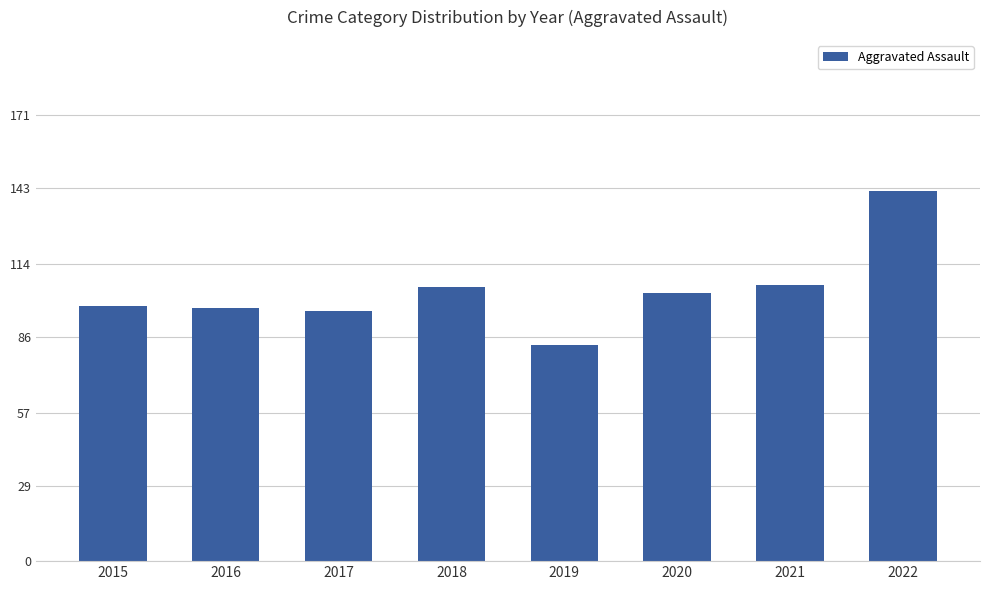

What is the approximate value at 2021?

106